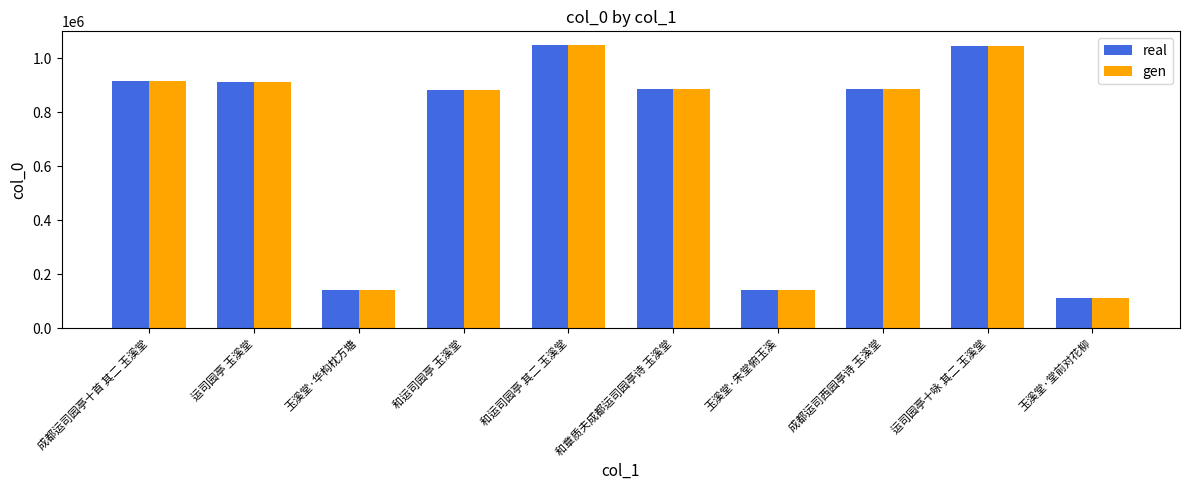

Read the real value at 玉溪堂·华构枕方塘, to the nearest 10.

140250